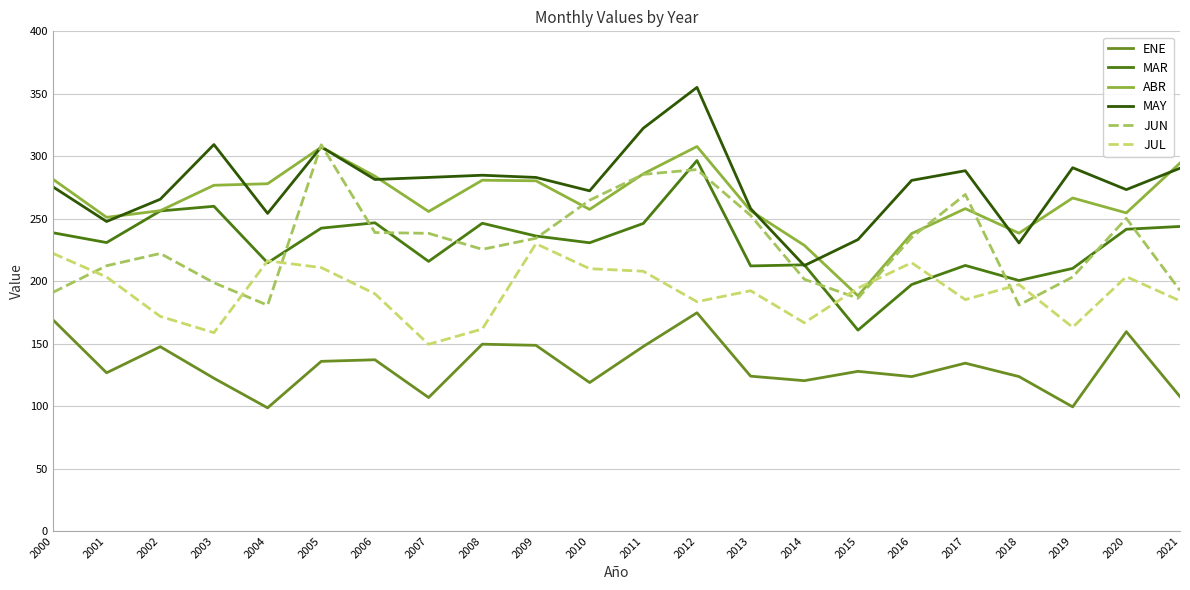

At which category does the chart reach its peak across all series?

2012